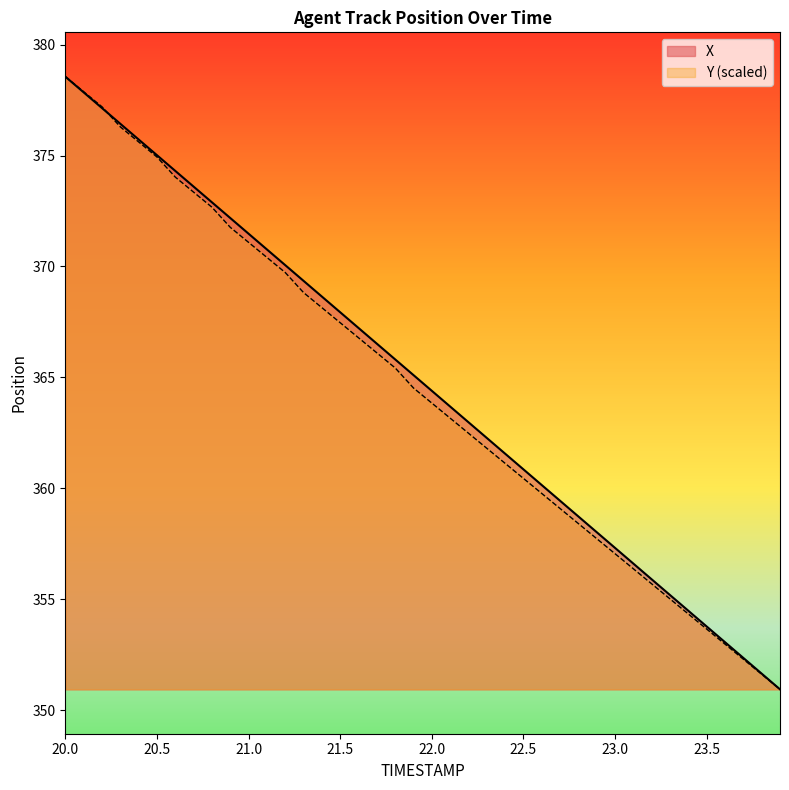

What are all the series names shown in the legend?

X, Y (scaled)